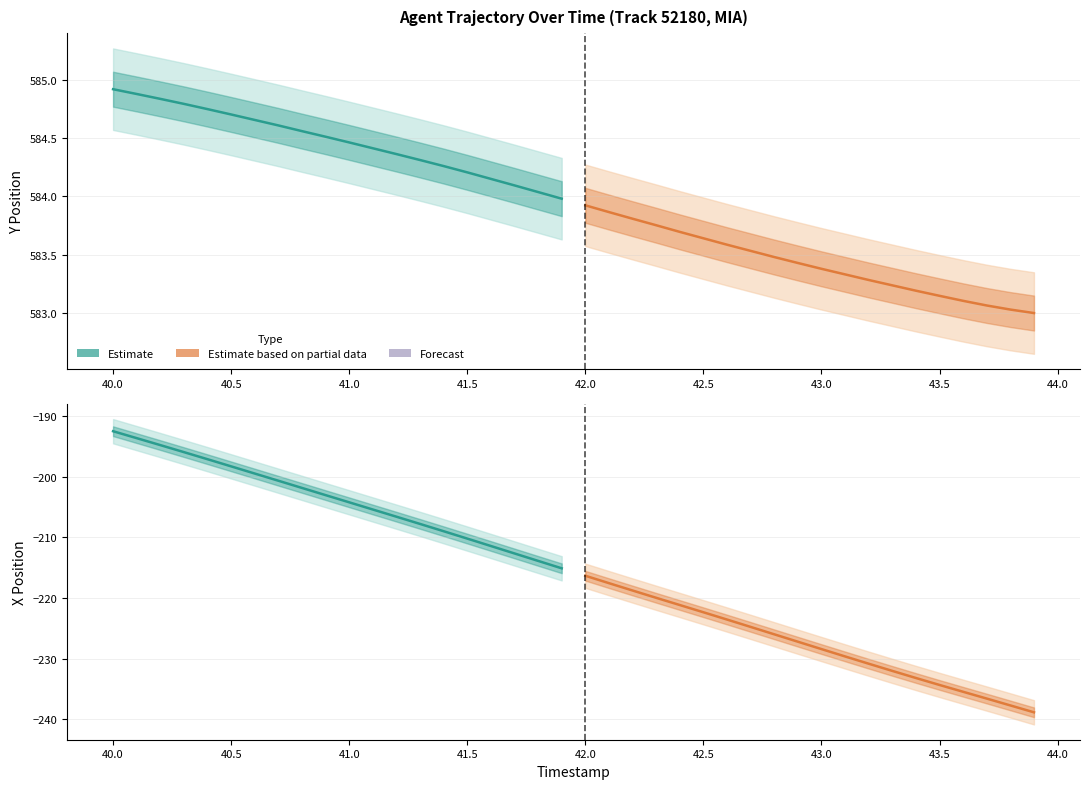

True or false: Estimate based on partial data and Estimate cross at least once.

False